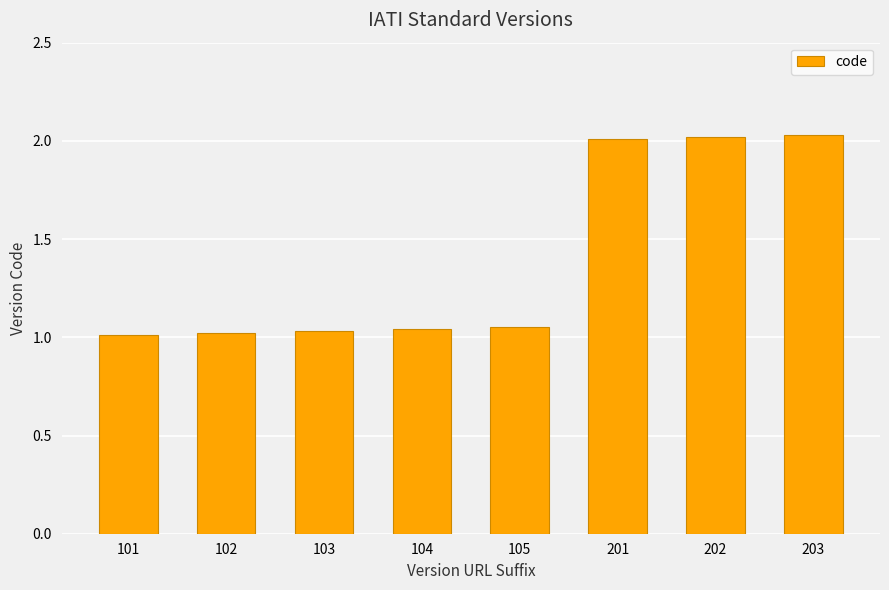

What is the average value?

1.4